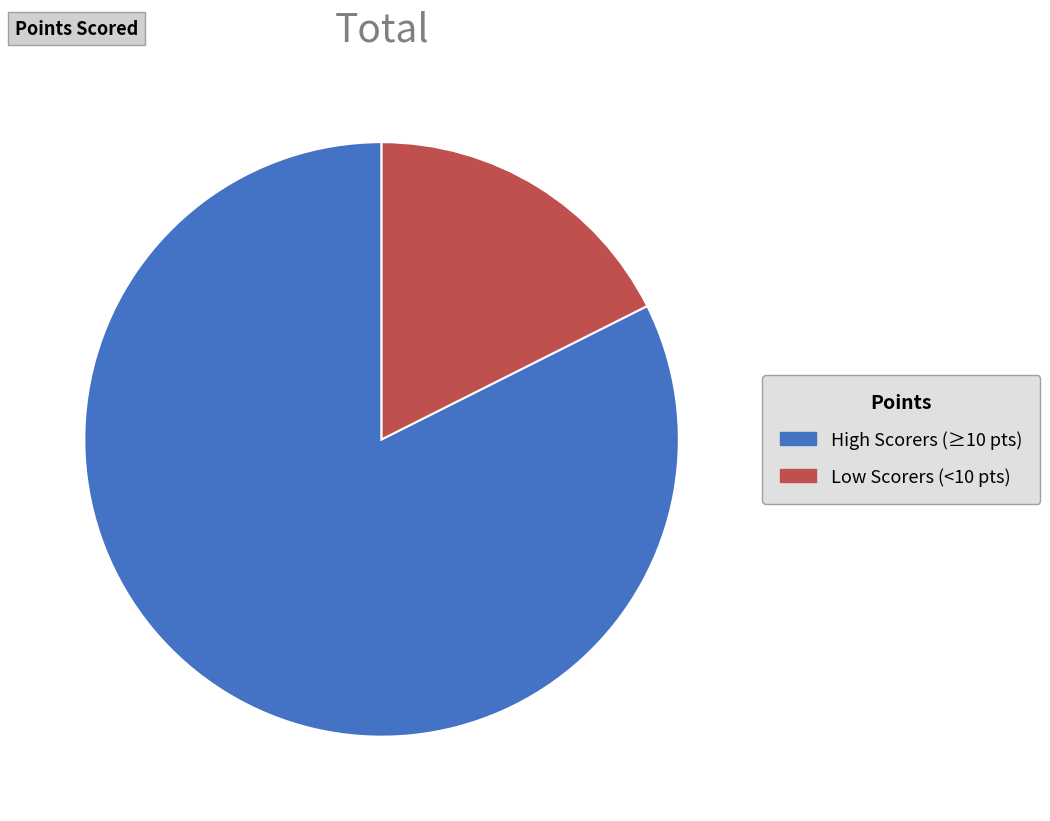

Which has a higher value, High Scorers (≥10 pts) or Low Scorers (<10 pts)?

High Scorers (≥10 pts)